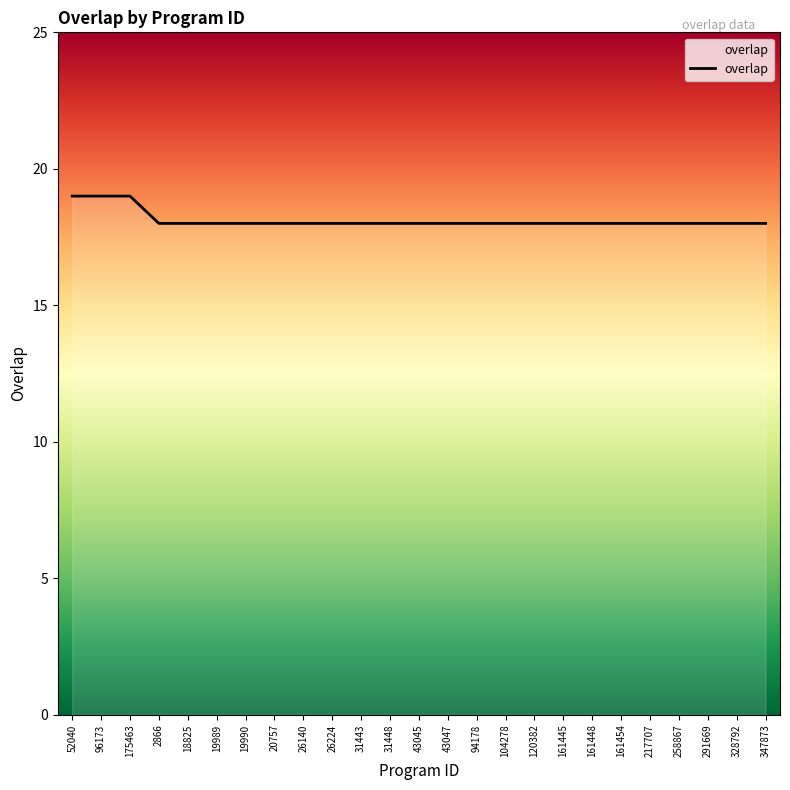

What is the ratio of the value at 258867 to the value at 161454?

1.0